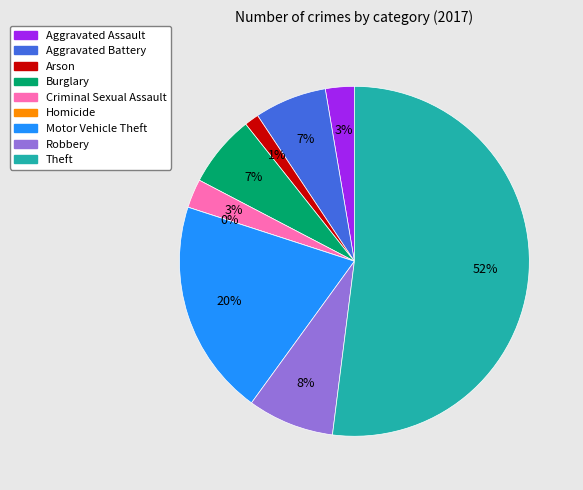

Approximately how many times larger is the value at Criminal Sexual Assault compared to Theft?

0.1